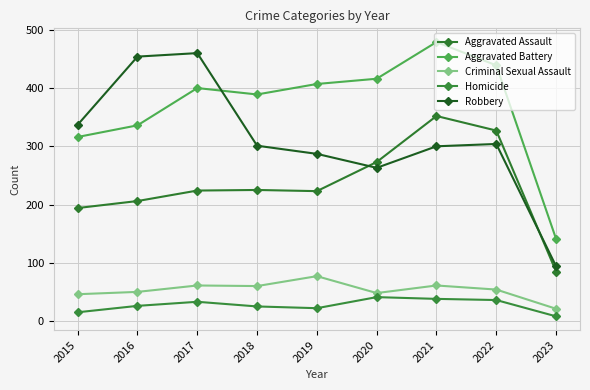

Is it true that Criminal Sexual Assault equals 21 at 2023?

True